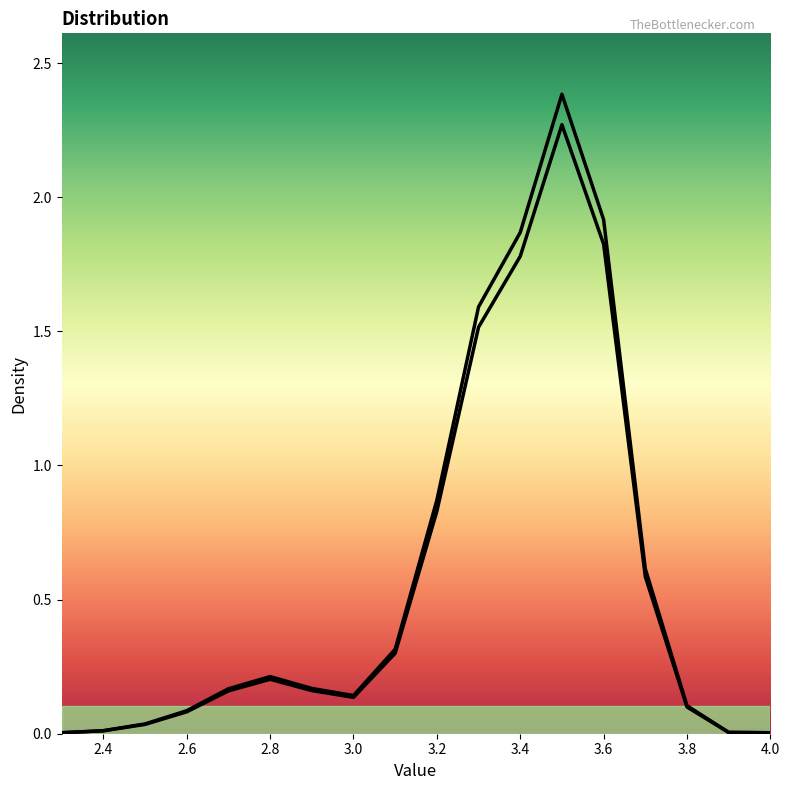

What is the value of the density point at the 9th from the left?

0.3